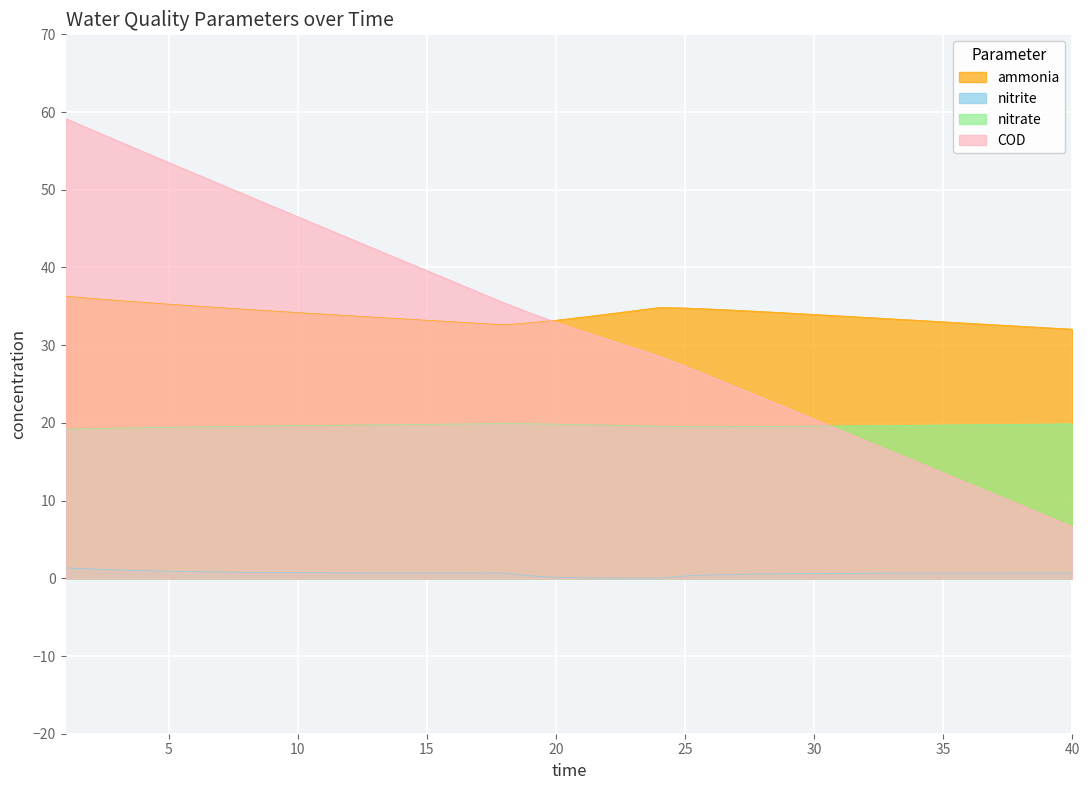

What is the sum of the nitrite values at 26 and 4?

1.4